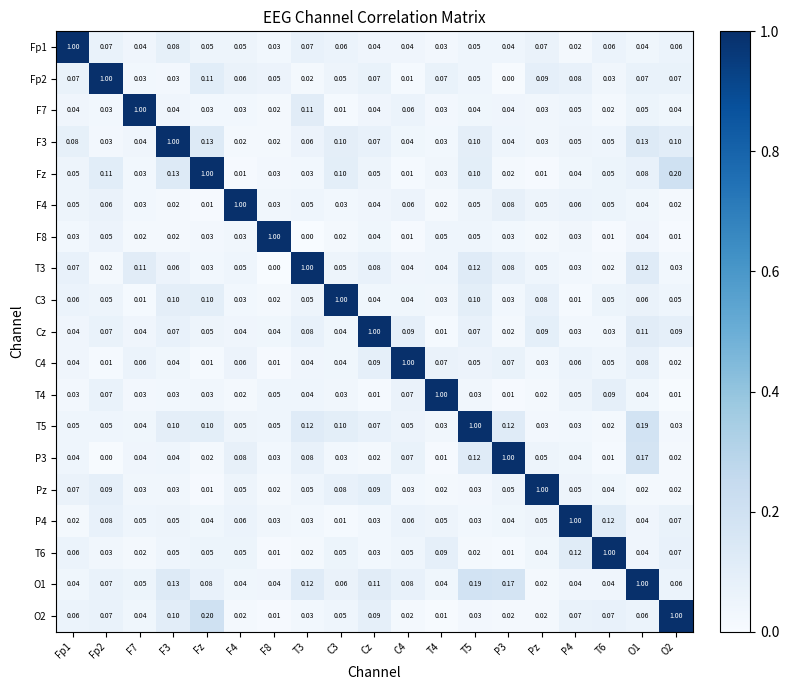

Is the value of C3 at F8 greater than the value of Fp1 at Fp1?

No